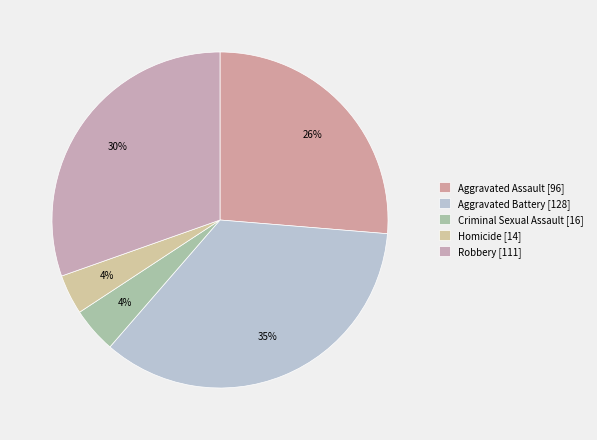

How many segments does this pie chart have?

5